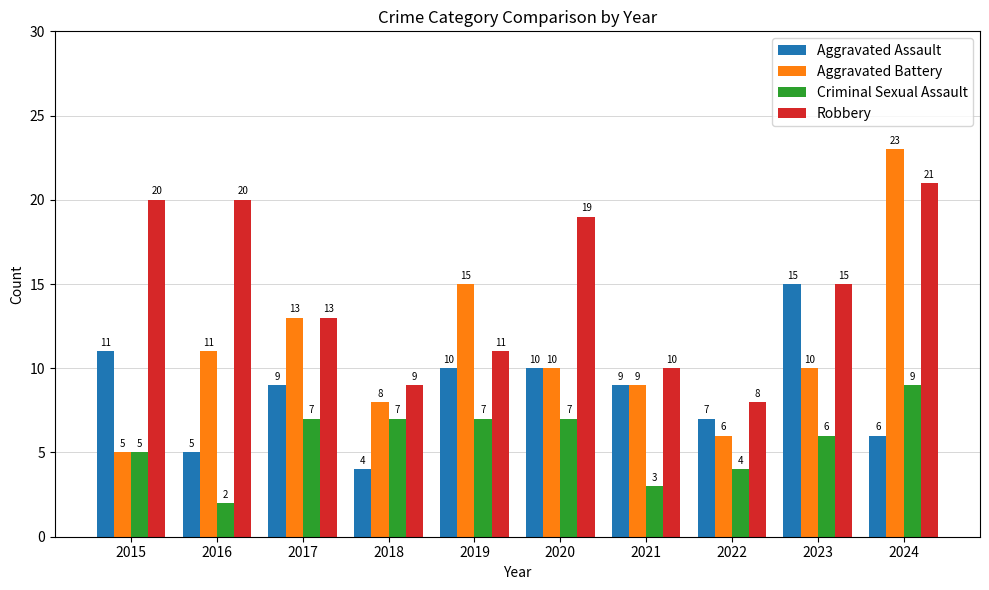

What are all the series names shown in the legend?

Aggravated Assault, Aggravated Battery, Criminal Sexual Assault, Robbery